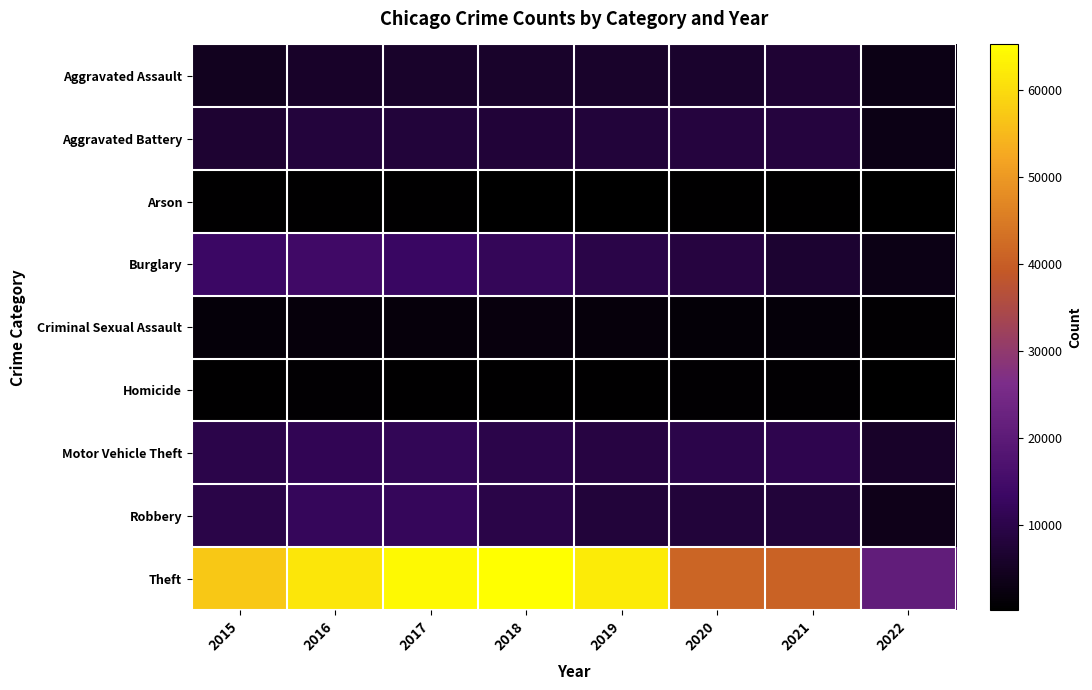

Reading left to right, what are all the values shown in this chart?

Aggravated Assault: 2015=4480	2016=5712	2017=5793	2018=6001	2019=5840	2020=6263	2021=7240	2022=2982
Aggravated Battery: 2015=7018	2016=8085	2017=7845	2018=7735	2019=7857	2020=8319	2021=8348	2022=3063
Arson: 2015=448	2016=515	2017=444	2018=373	2019=376	2020=589	2021=526	2022=166
Burglary: 2015=13184	2016=14289	2017=13001	2018=11746	2019=9639	2020=8753	2021=6654	2022=3062
Criminal Sexual Assault: 2015=1653	2016=1806	2017=1925	2018=1963	2019=1856	2020=1431	2021=1668	2022=730
Homicide: 2015=496	2016=786	2017=672	2018=589	2019=498	2020=785	2021=801	2022=276
Motor Vehicle Theft: 2015=10068	2016=11286	2017=11380	2018=9983	2019=8978	2020=9953	2021=10586	2022=5545
Robbery: 2015=9638	2016=11960	2017=11880	2018=9679	2019=7994	2020=7855	2021=7920	2022=3500
Theft: 2015=57347	2016=61617	2017=64380	2018=65281	2019=62475	2020=41285	2021=40701	2022=20938